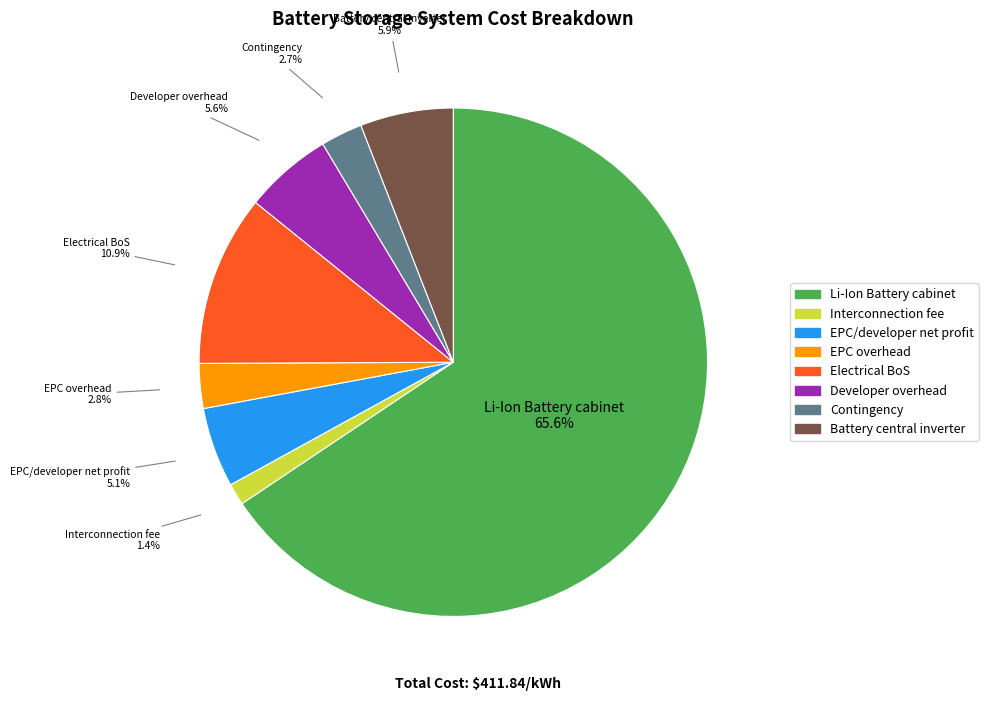

What is the largest slice in the pie chart?

Li-Ion Battery cabinet